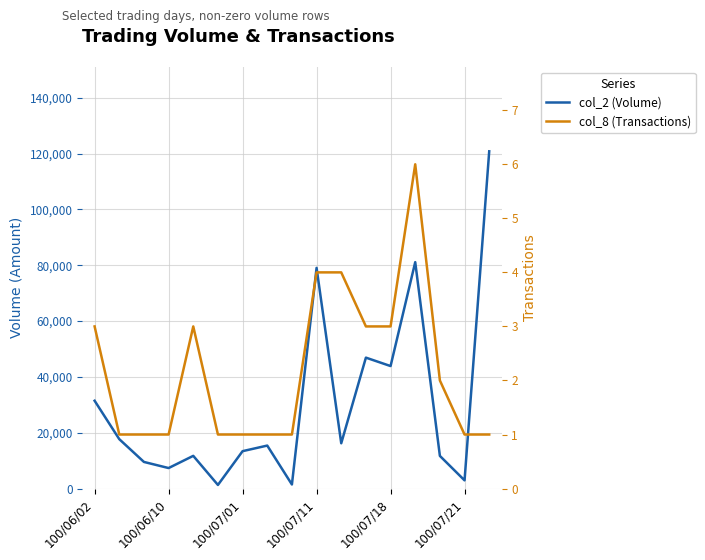

True or false: col_2 (Volume) and col_8 (Transactions) cross at least once.

False